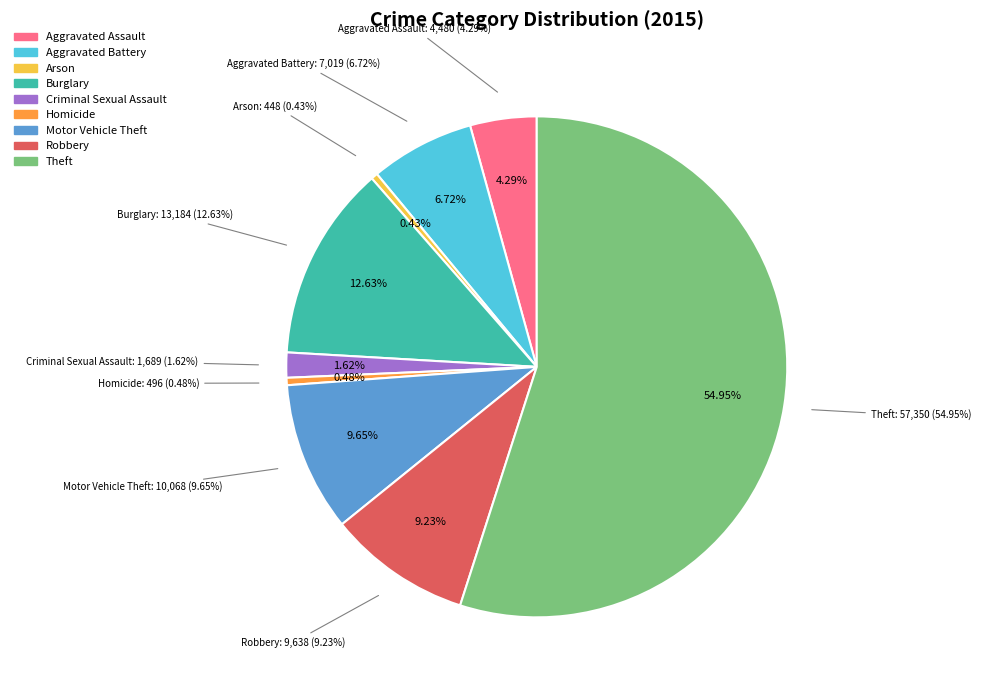

Combined, what portion of the pie is Aggravated Battery and Burglary?

19.4%